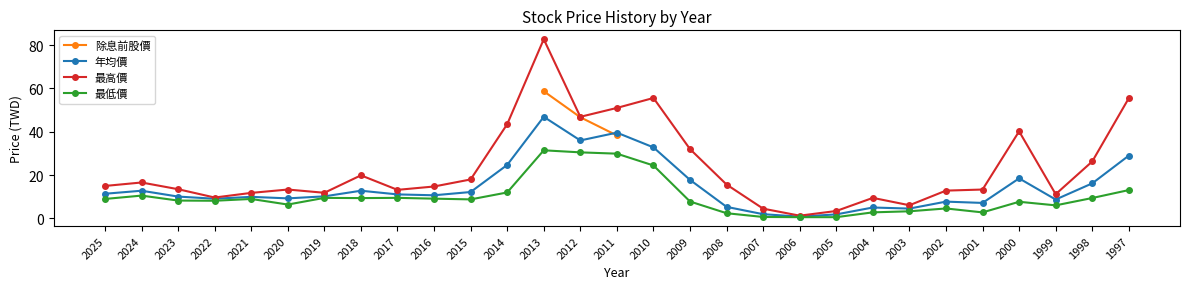

The 最高價 series shows 14.8 at 2016. True or false?

True